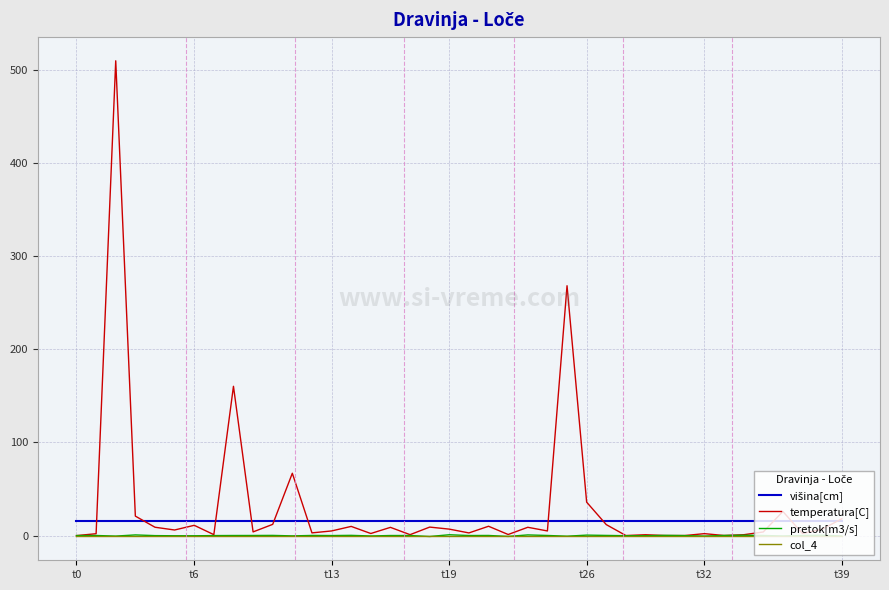

Which series has the largest range (max minus min)?

temperatura[C]